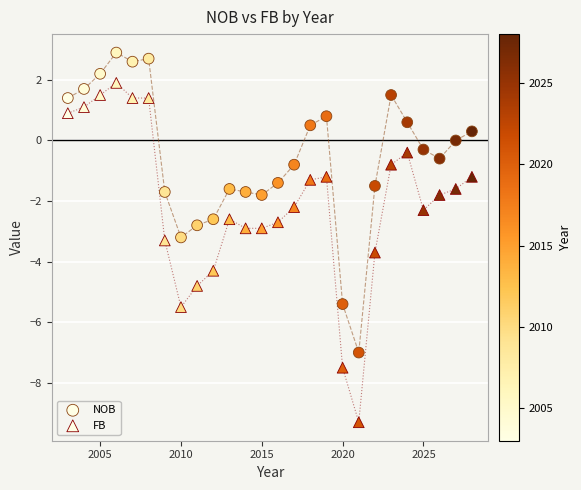

How many data points are displayed?

52